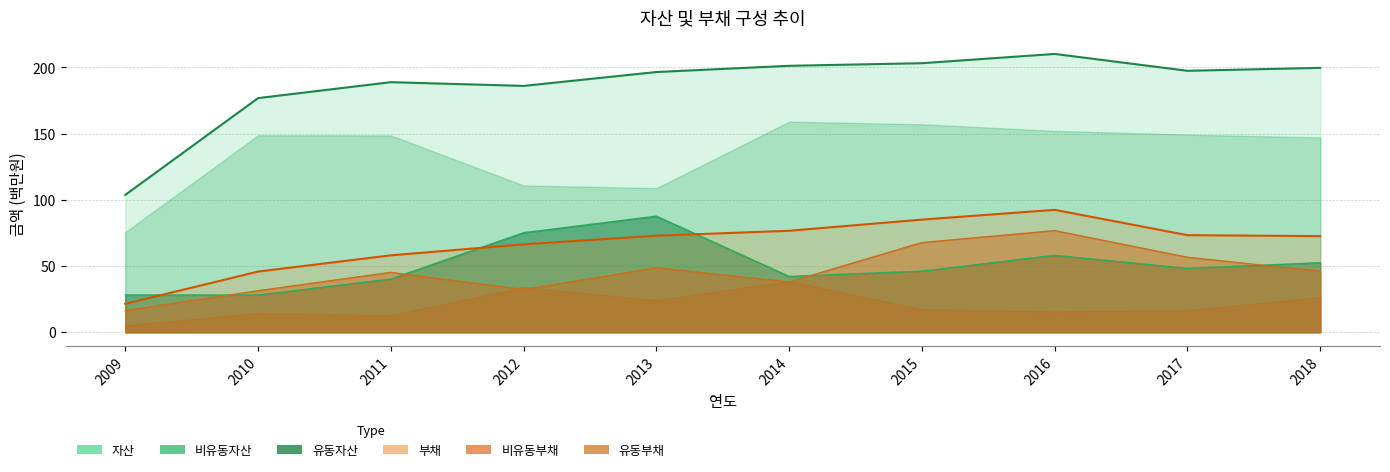

What is the sum of all 자산 values?

1863.3